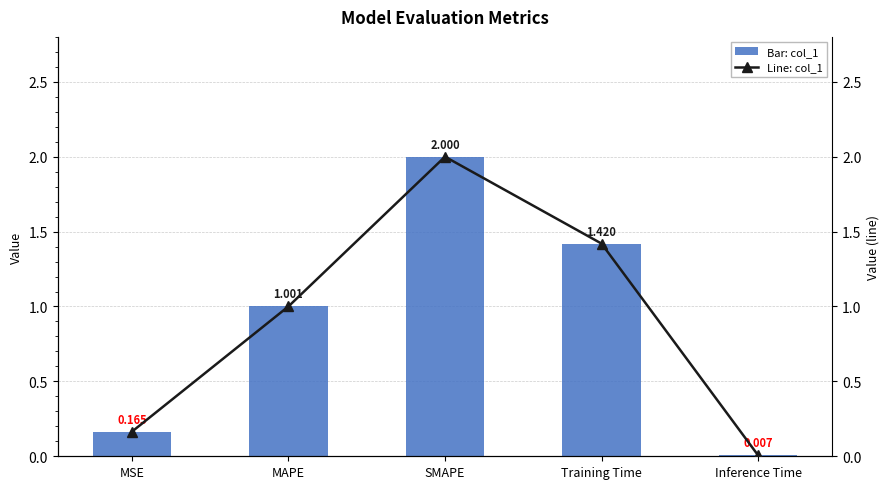

The col_1 series shows 0.2 at MSE. True or false?

True